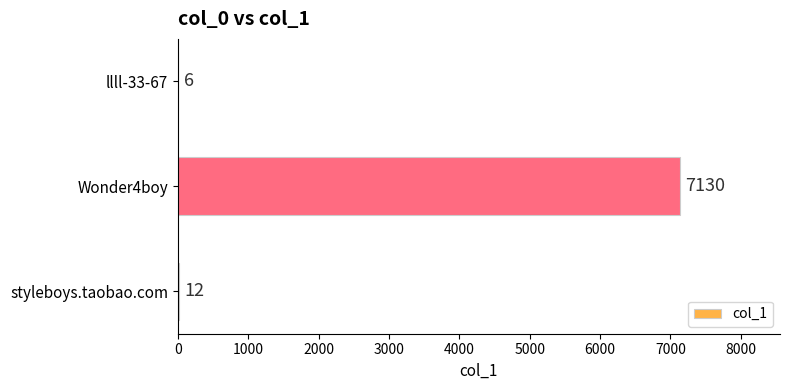

The chart shows a value of 7130 at Wonder4boy. True or false?

True